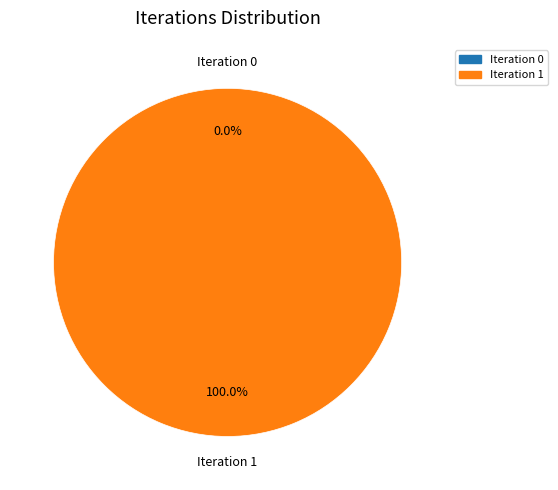

What portion of the pie excludes Iteration 0?

100.0%